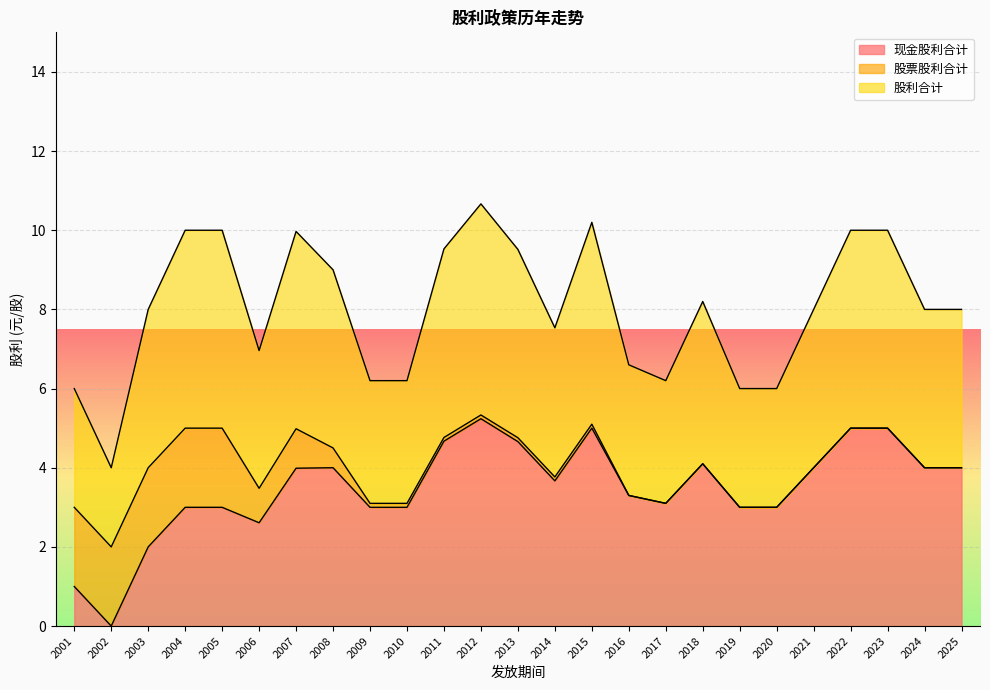

What is the sum of all 股票股利合计 values?

13.1